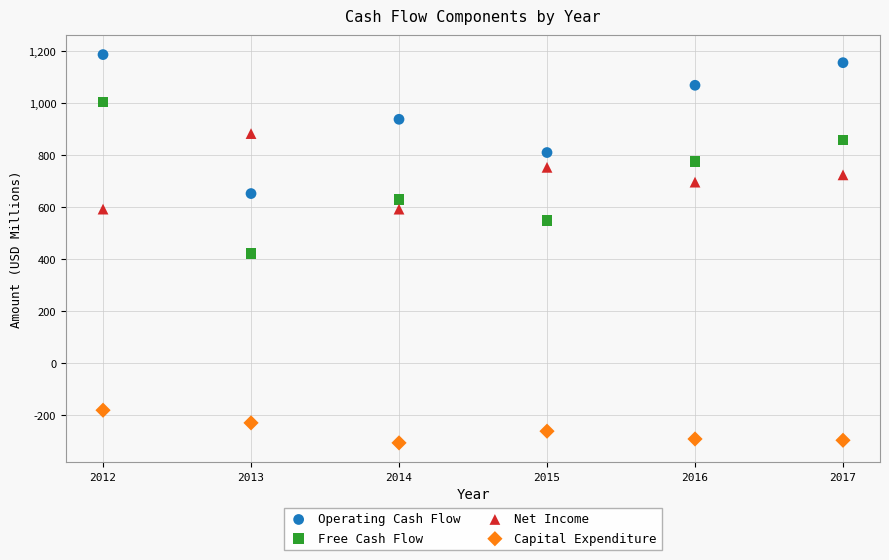

Which series reaches the maximum Y coordinate?

Operating Cash Flow